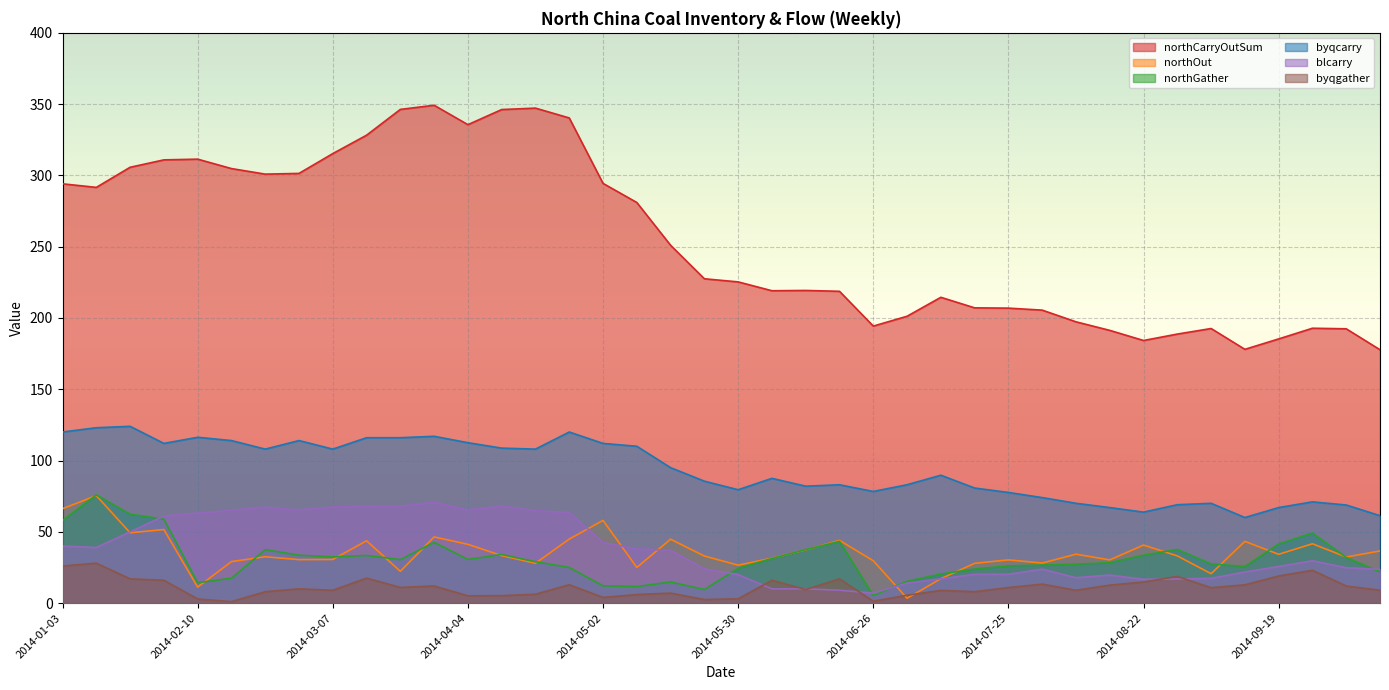

What is the total value across all series at 2014-07-11?

367.6